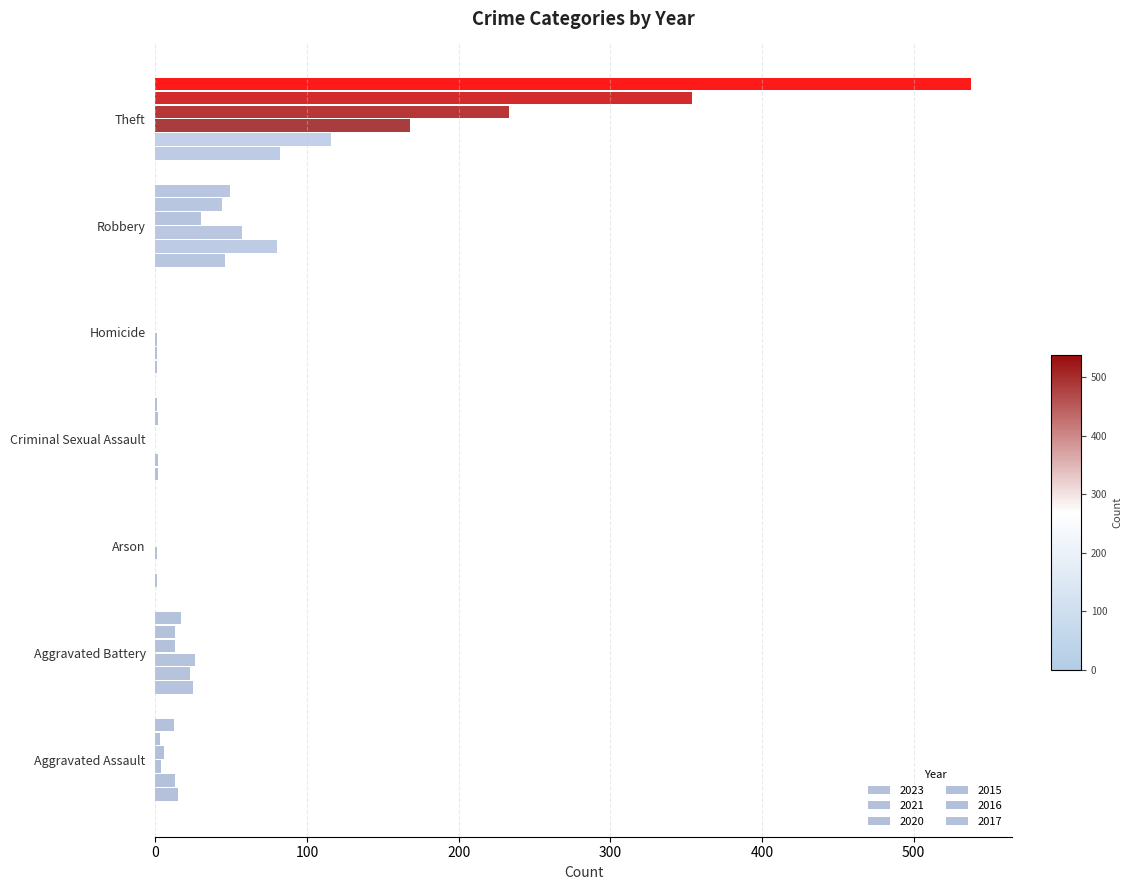

Count the number of categories in the chart.

7